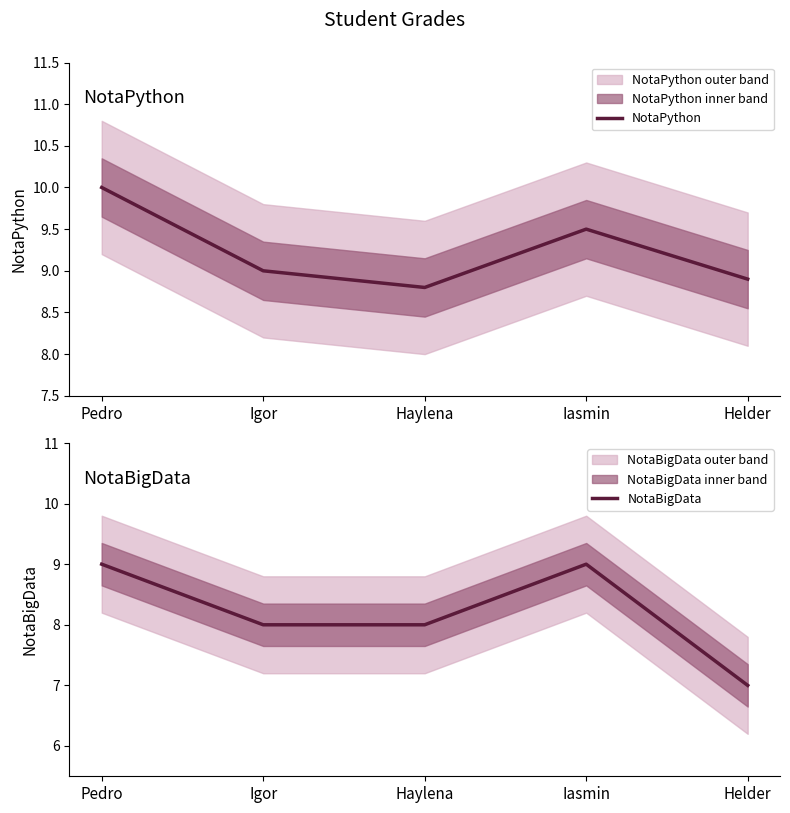

Is it true that NotaPython equals 3.6 at Pedro?

False